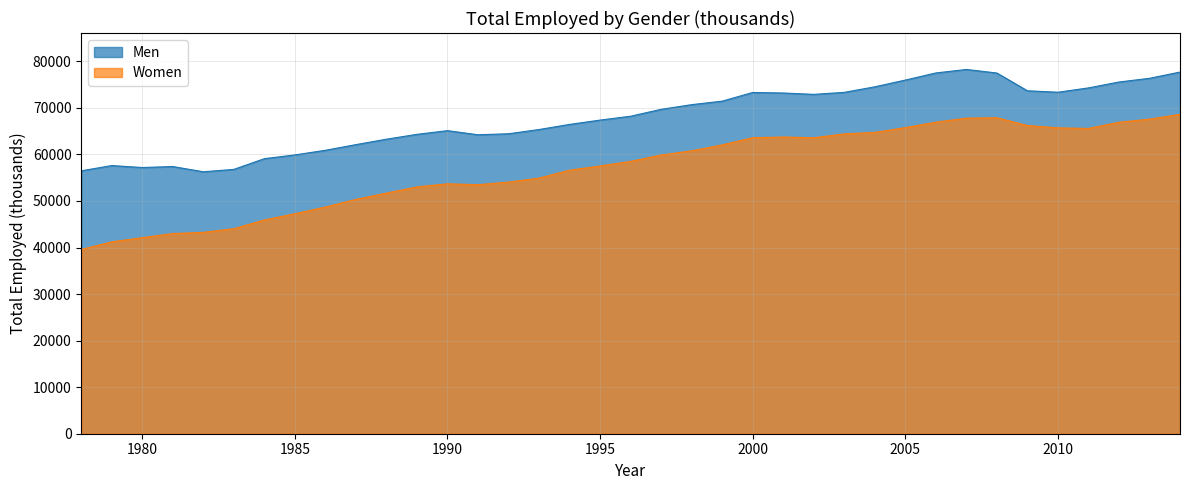

The Women series shows 26522 at 1982. True or false?

False